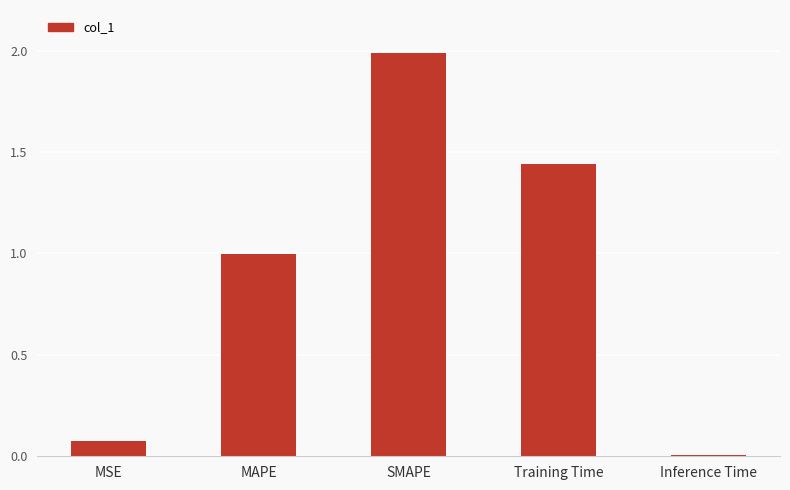

Between Training Time and SMAPE, which is larger?

SMAPE